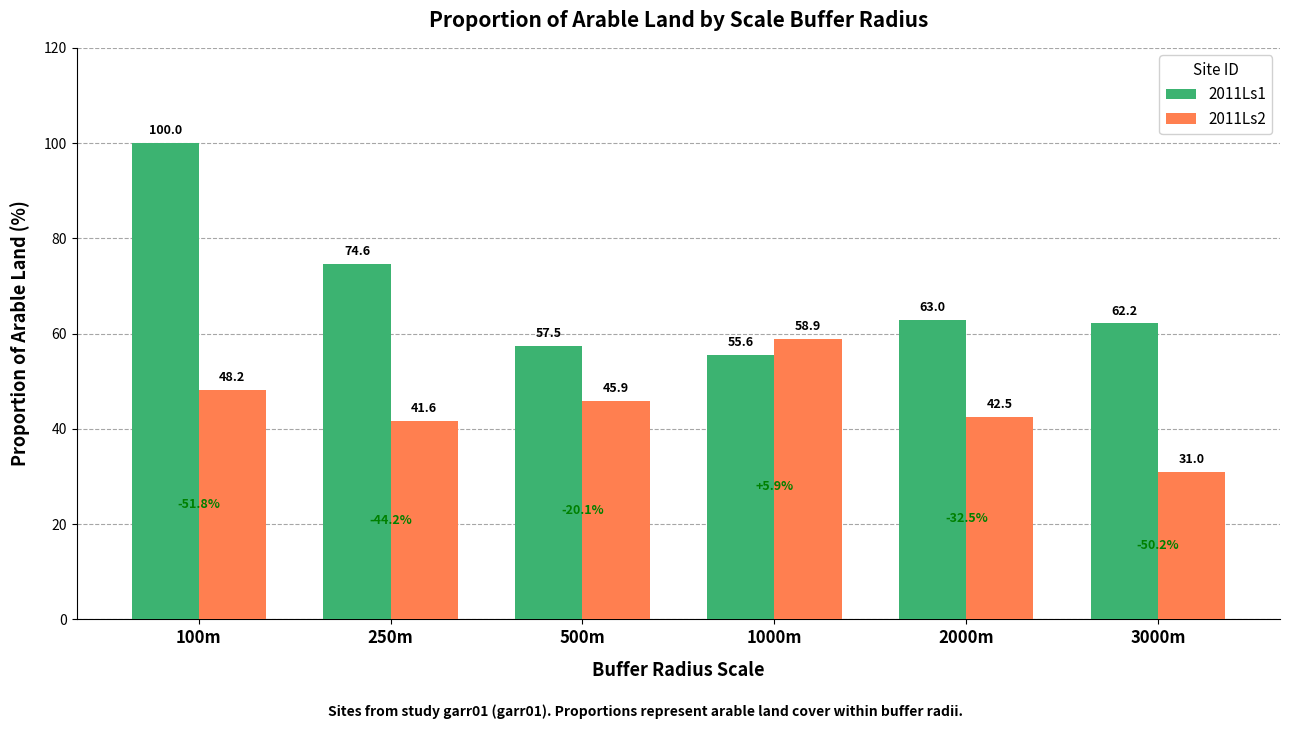

List the series in order of their overall mean, lowest first.

2011Ls2, 2011Ls1